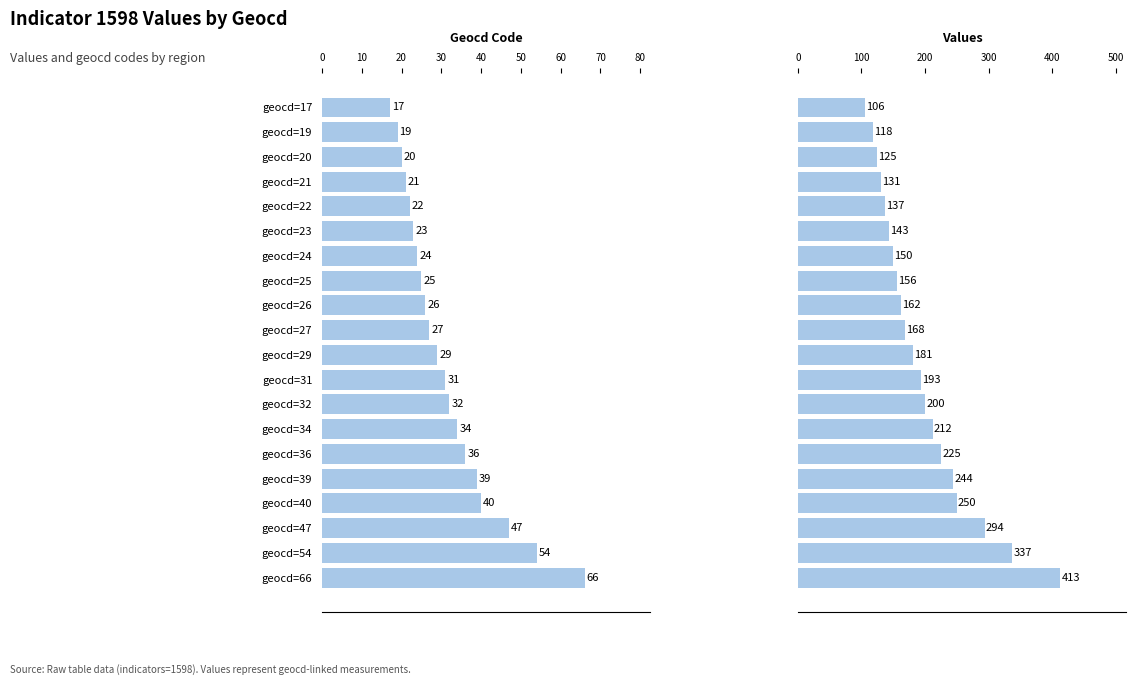

What is the difference between the maximum and second lowest values in the values series?

295